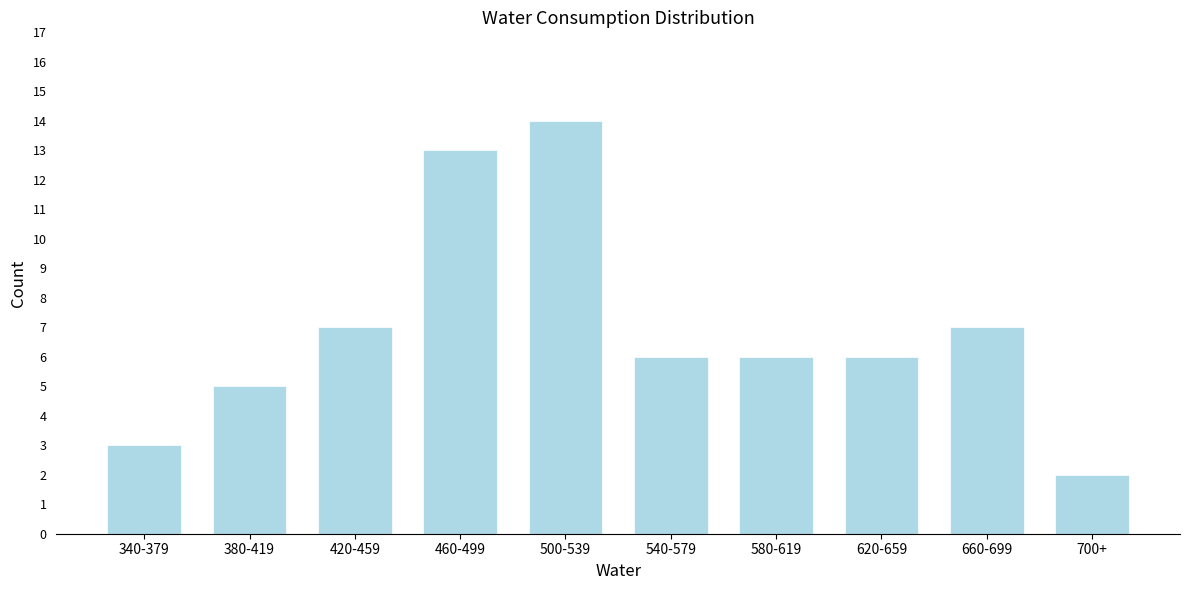

Reading right to left, extract all data points from this chart.

2	7	6	6	6	14	13	7	5	3